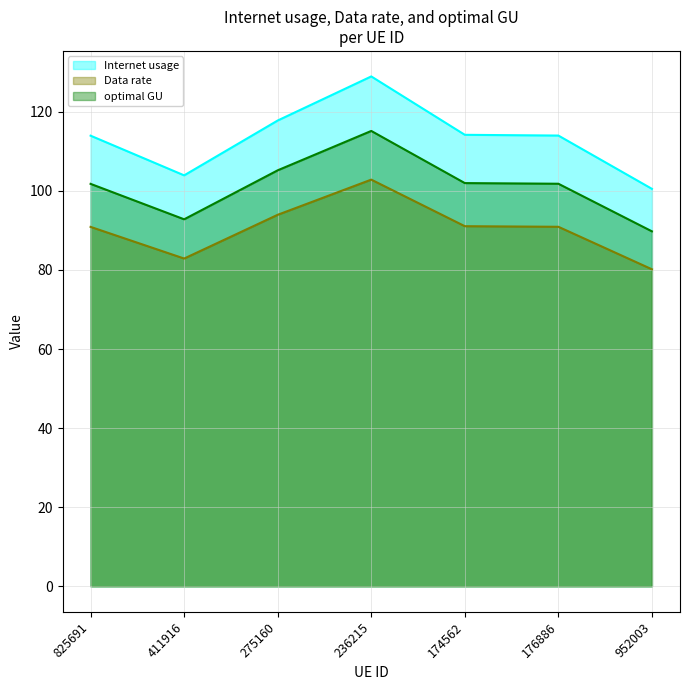

What is the approximate value of Internet usage at 176886?

114.0